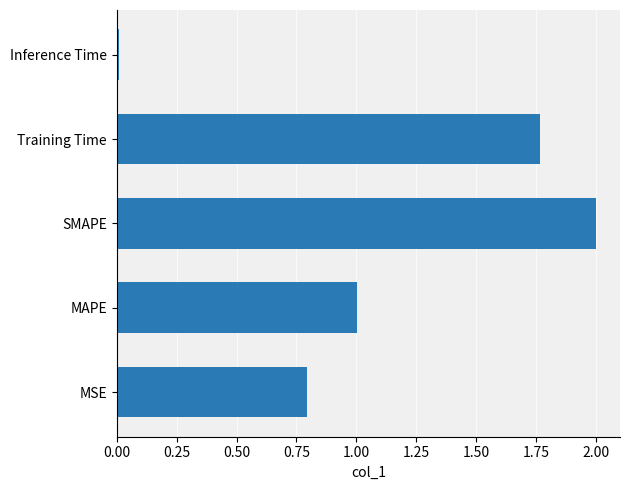

Rank the categories by value from highest to lowest.

SMAPE, Training Time, MAPE, MSE, Inference Time